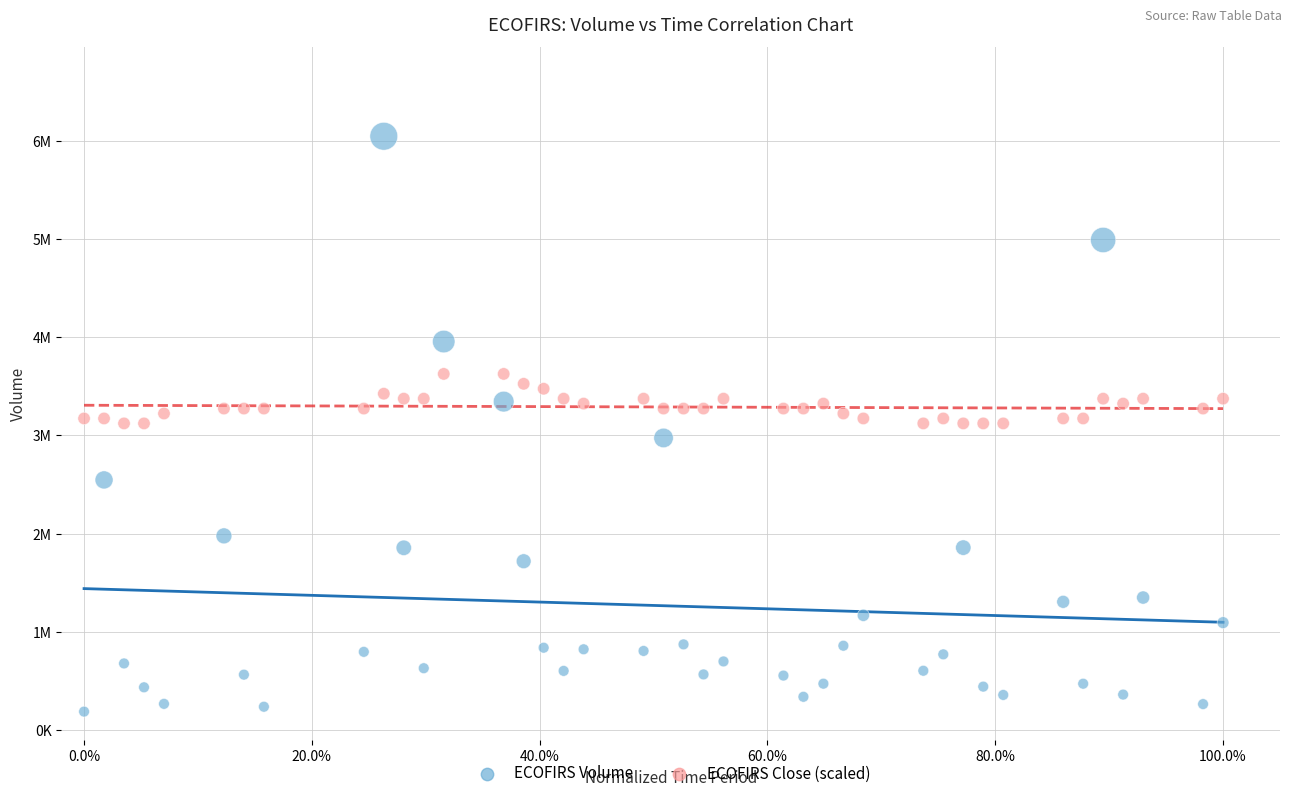

Which series has the widest spread of Y values?

ECOFIRS Volume